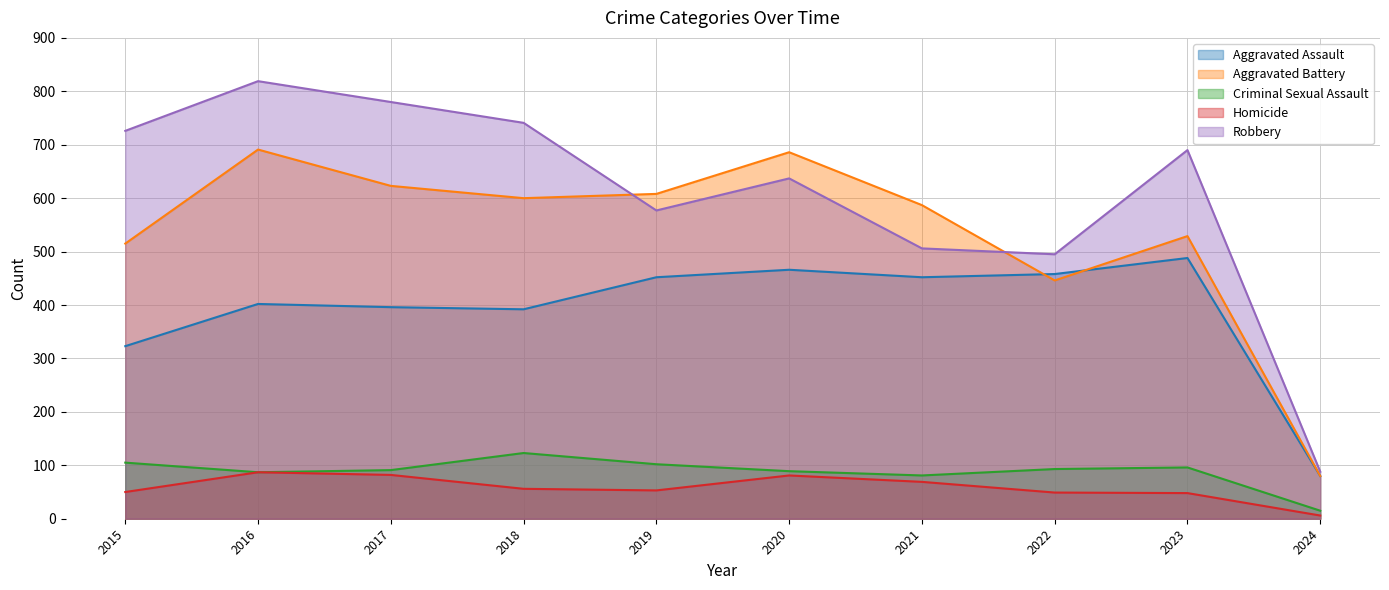

Which has a higher value, 2017 or 2015?

2017